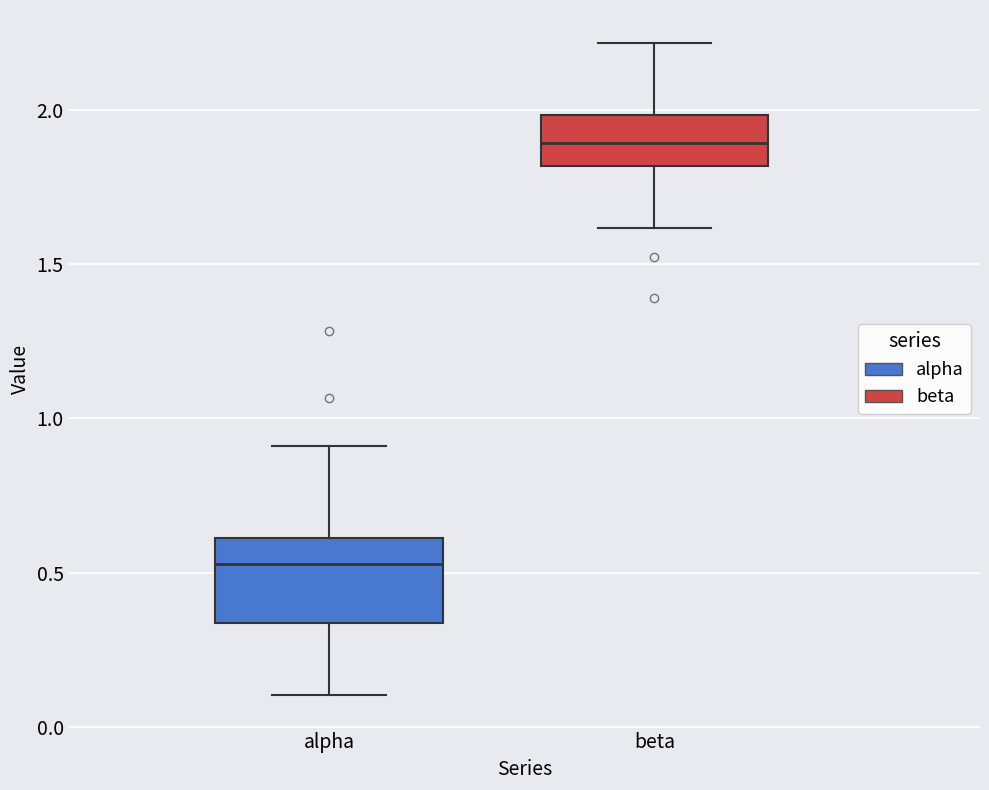

Which box is the tallest, from its lower edge to its upper edge?

alpha